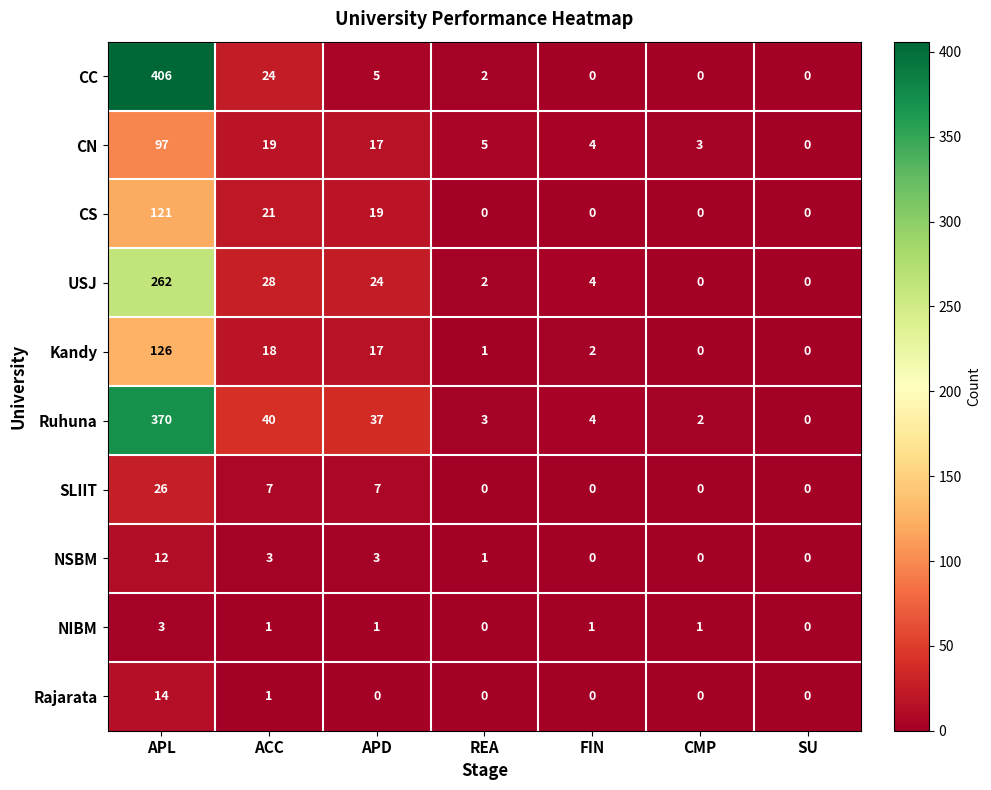

At which category is the sum across all series the highest?

APL